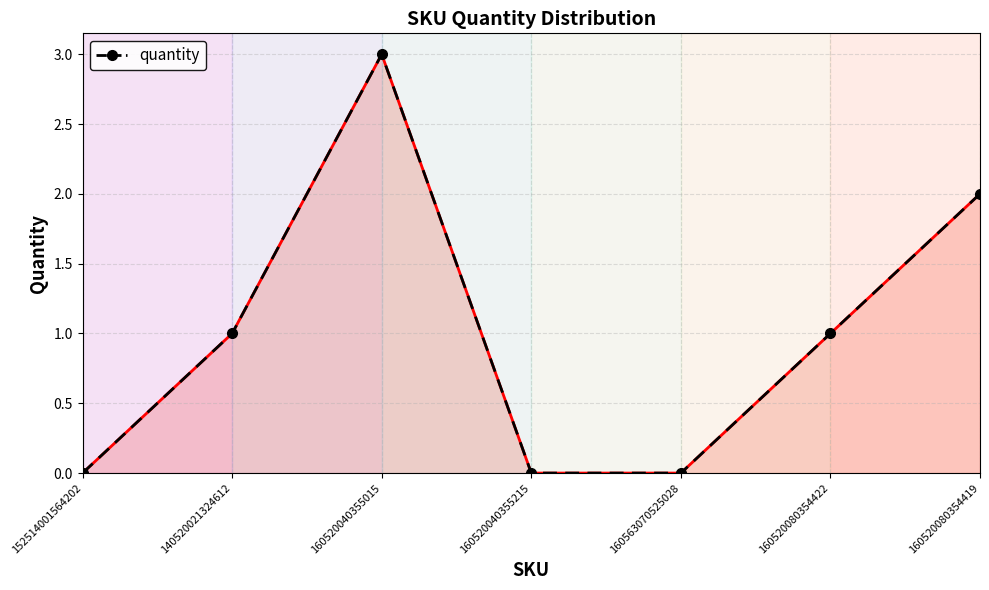

What is the label of the 1st point from the right?

160520080354419